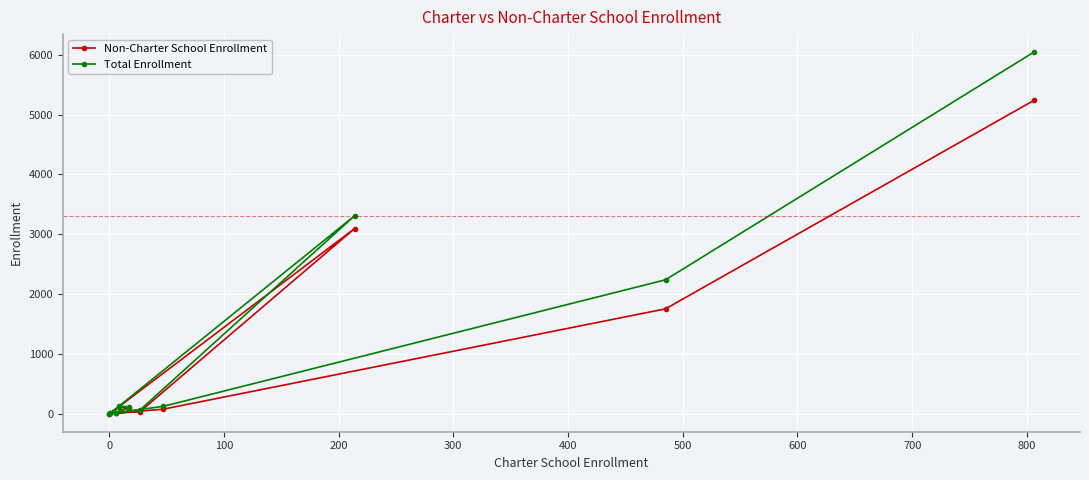

Which series has the widest spread of values?

Total Enrollment